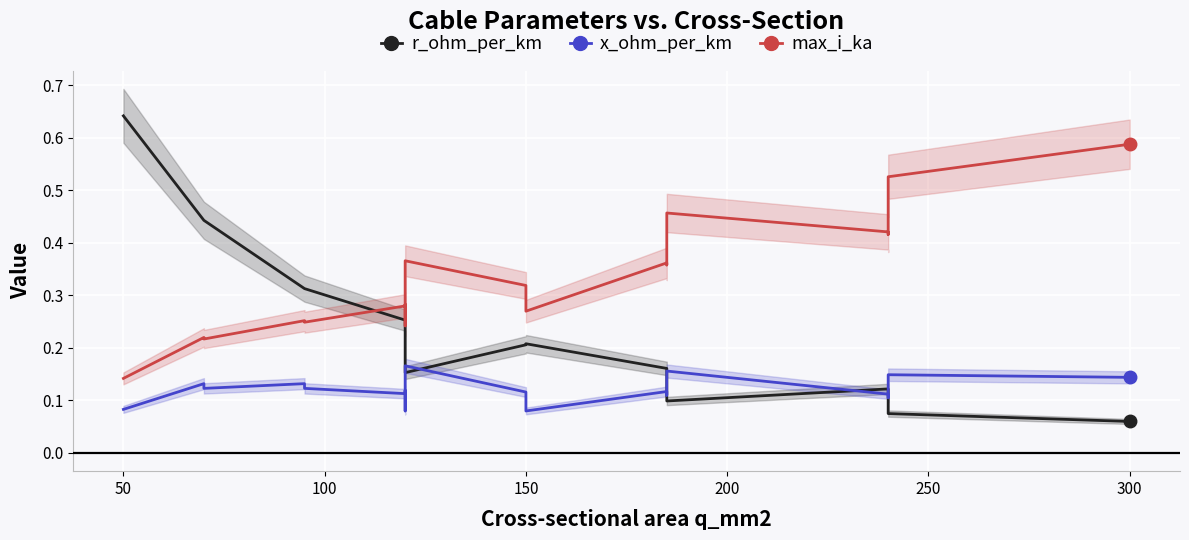

True or false: x_ohm_per_km and max_i_ka cross at least once.

False